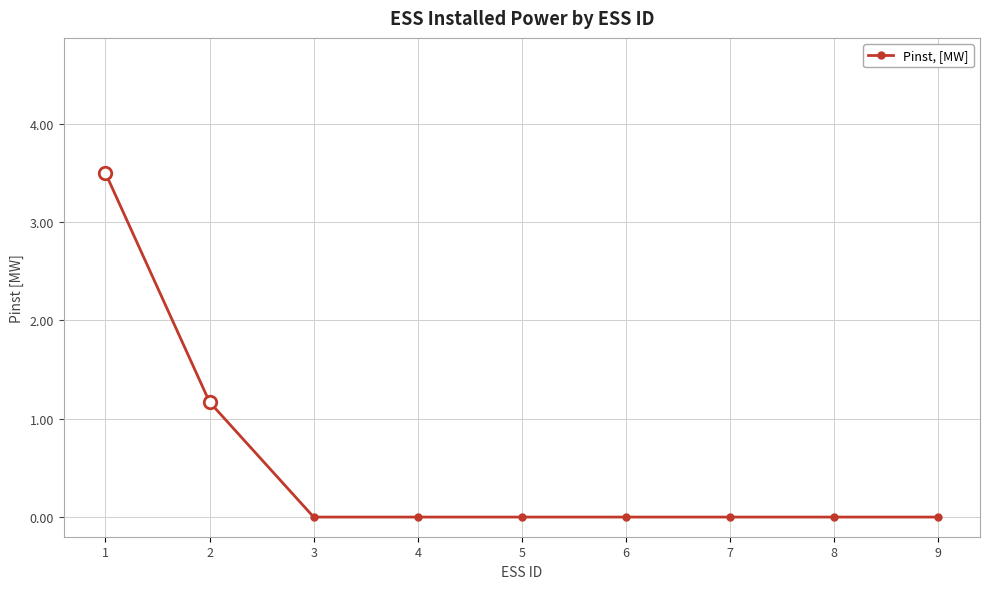

What is the difference between the values at 1 and 9?

3.5